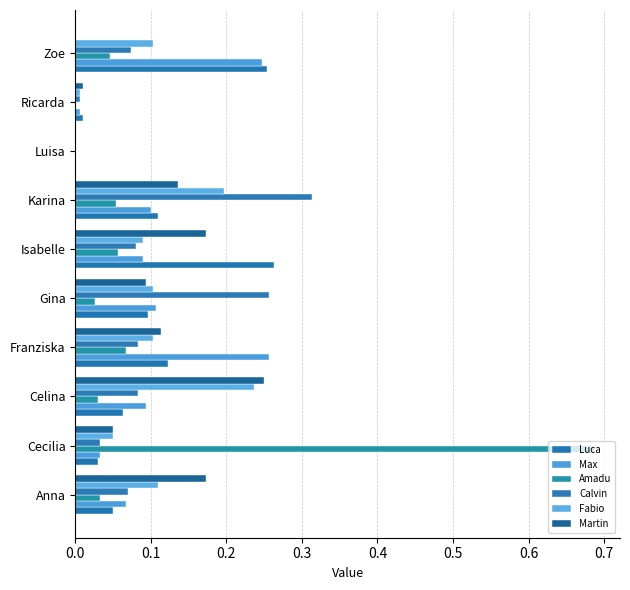

How many values in Fabio are above zero?

9